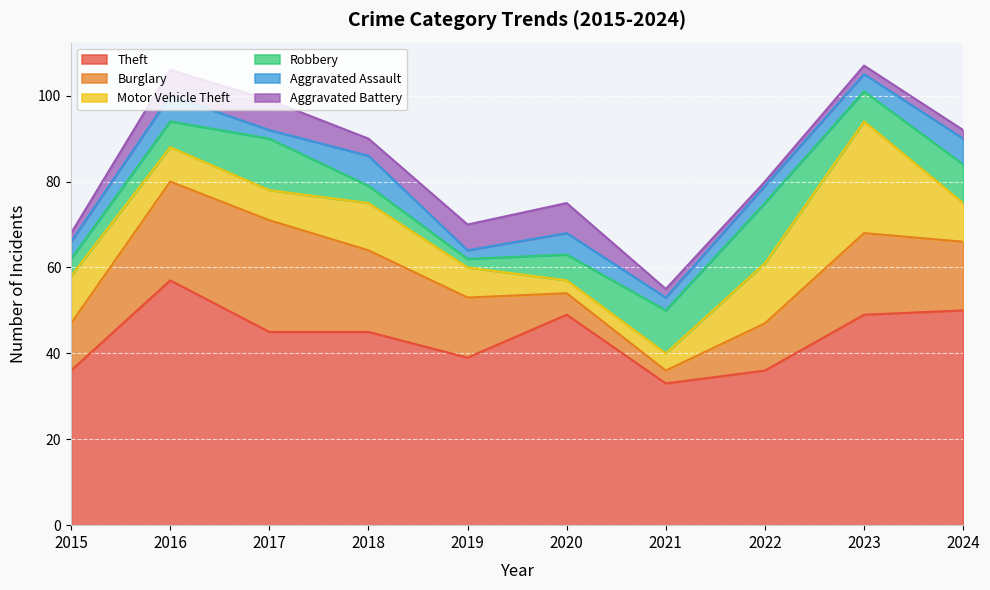

What are all the series names shown in the legend?

Theft, Burglary, Motor Vehicle Theft, Robbery, Aggravated Assault, Aggravated Battery